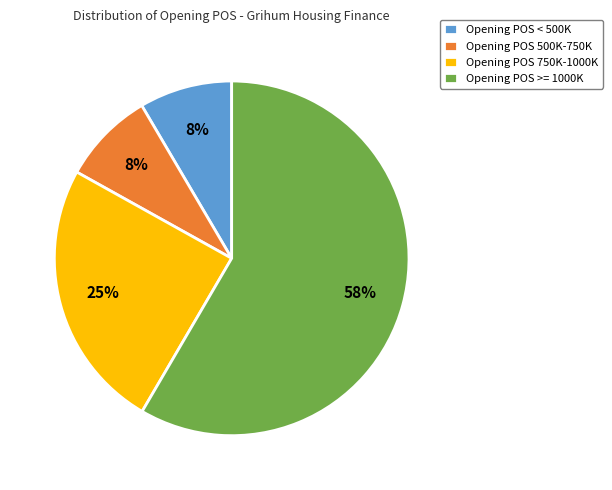

To the nearest percent, what portion does Opening POS < 500K represent?

8%